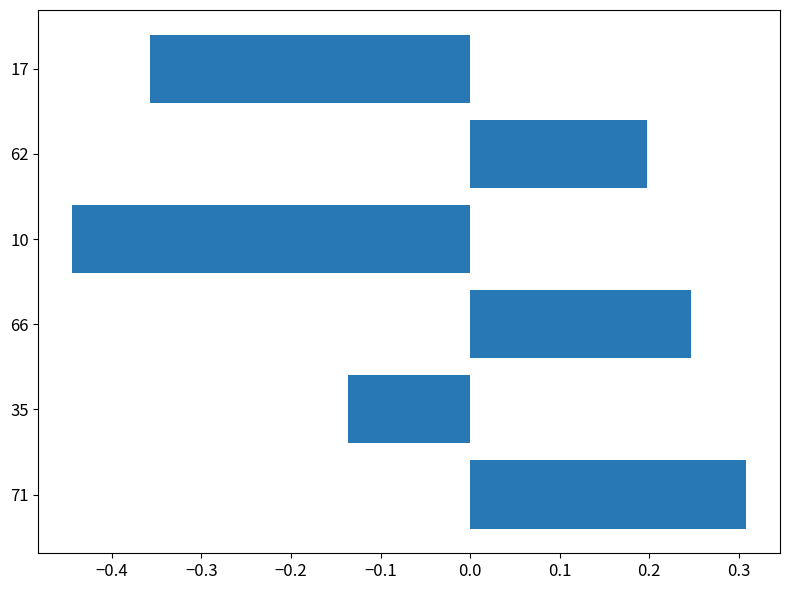

What is the difference between the second highest and second lowest values?

0.6